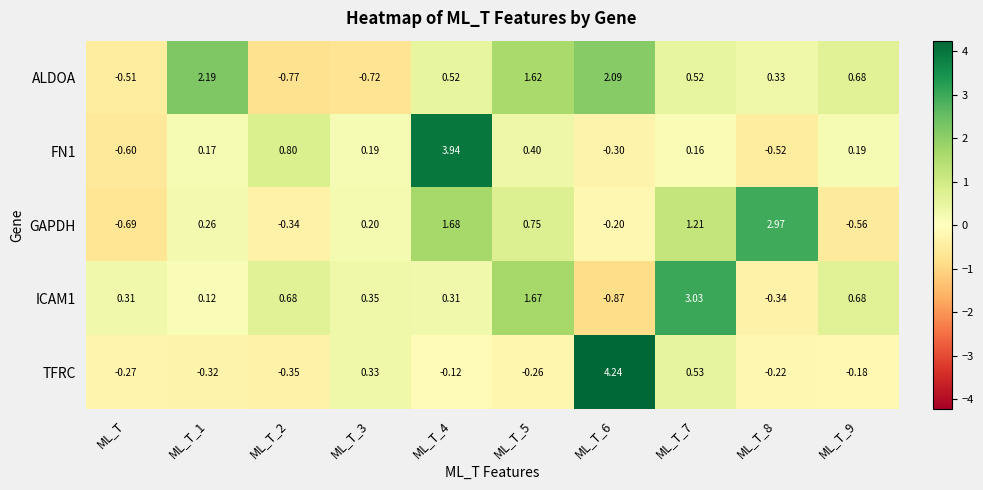

Which series has the largest range (max minus min)?

TFRC